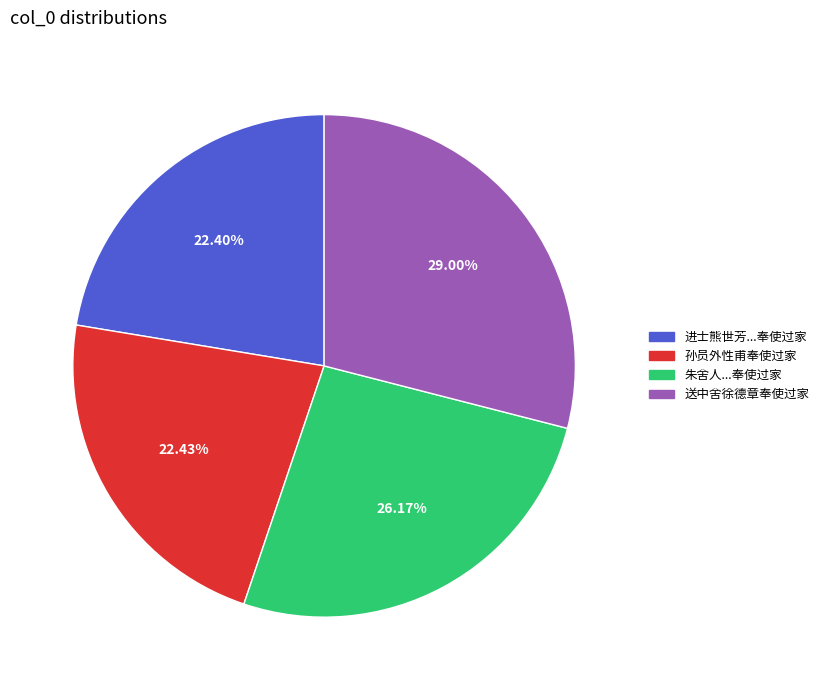

Count the number of slices in the pie.

4